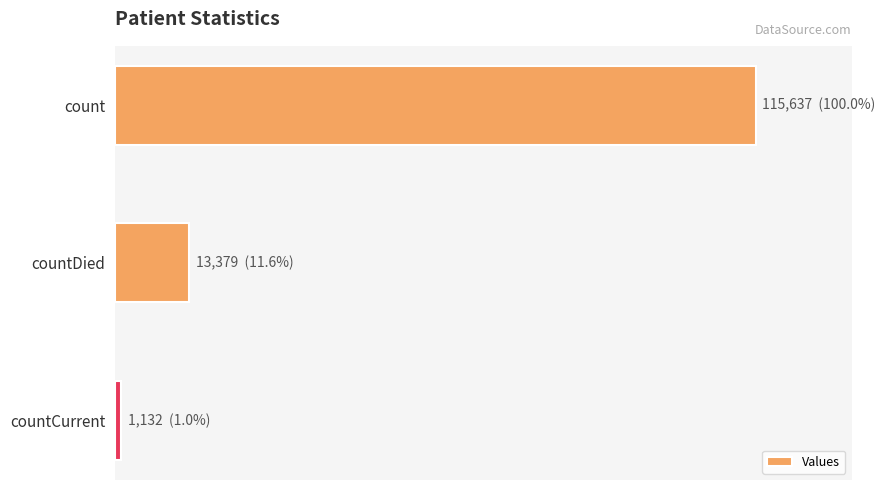

How many values are between 1132 and 115637?

3